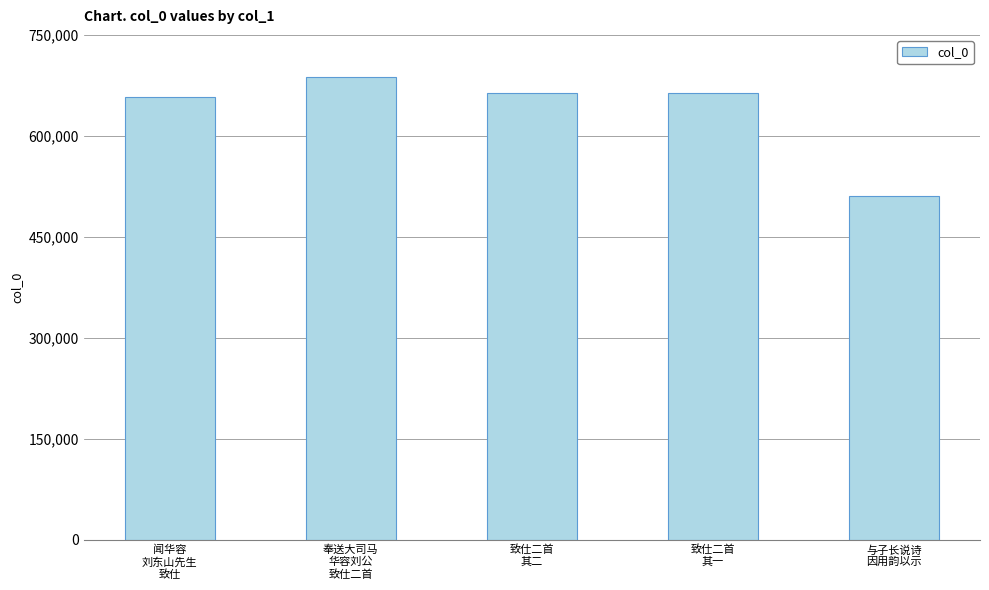

What is the average value?

636542